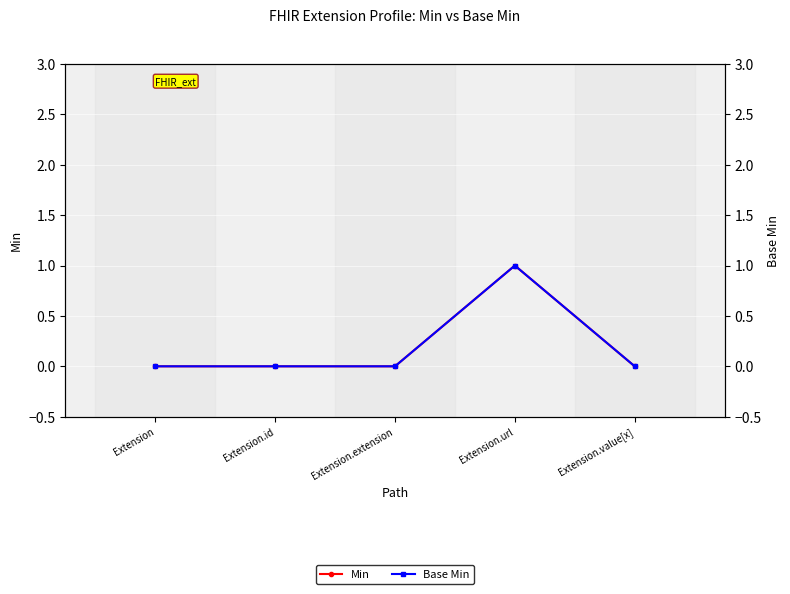

What is the label of the 4th point from the left?

Extension.url